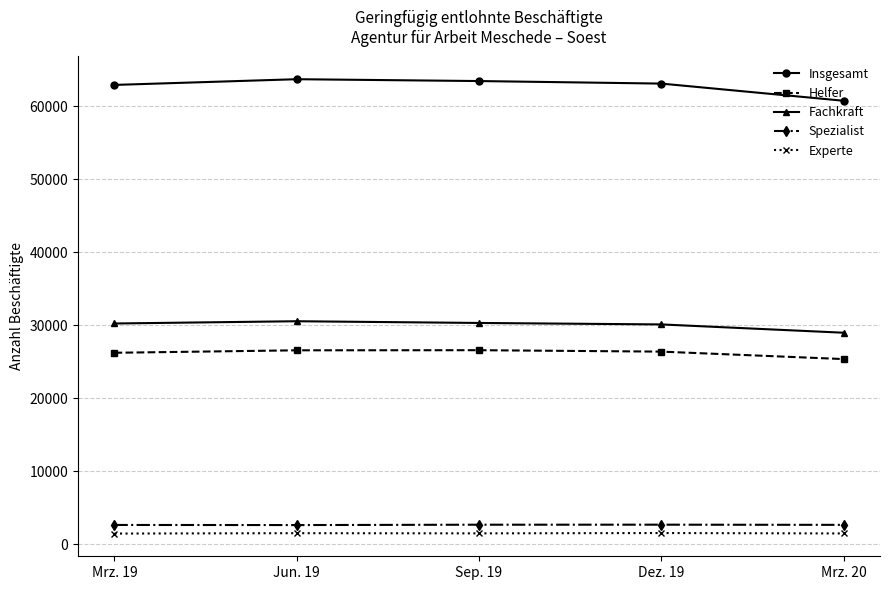

True or false: Fachkraft and Experte intersect in this chart.

False